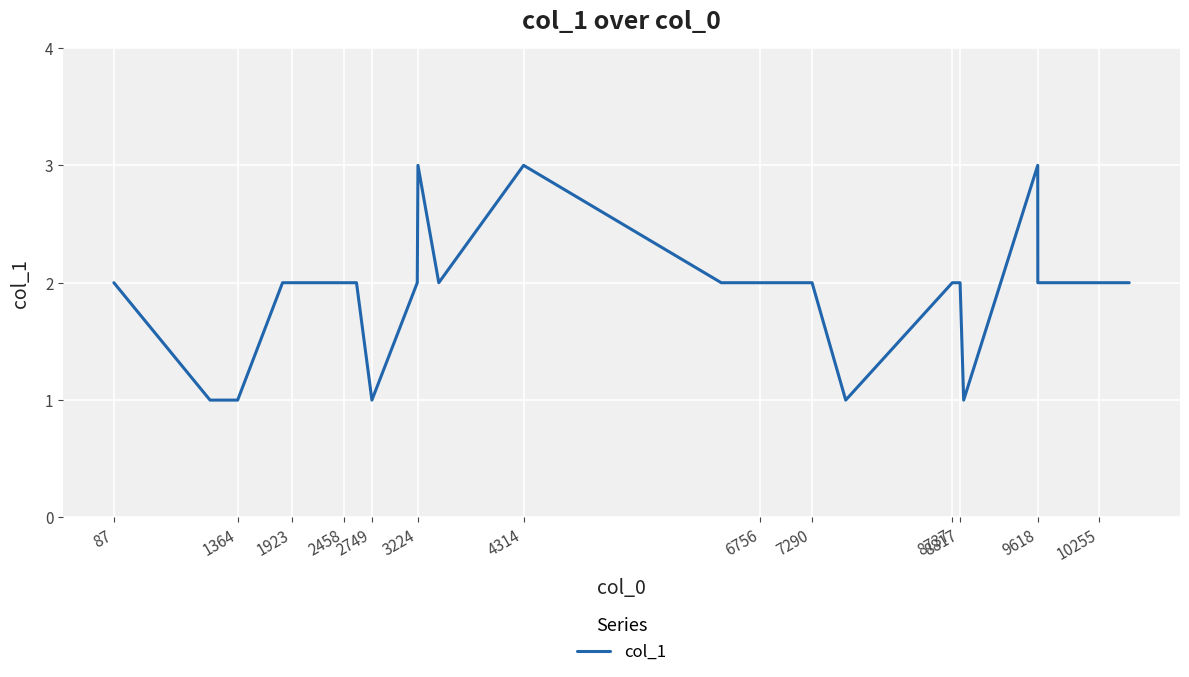

How many lines are shown in the chart?

1